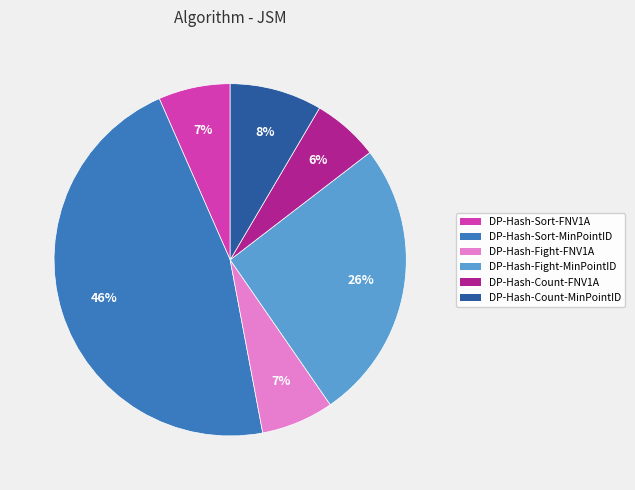

Does DP-Hash-Fight-FNV1A account for over 50% of the chart?

No